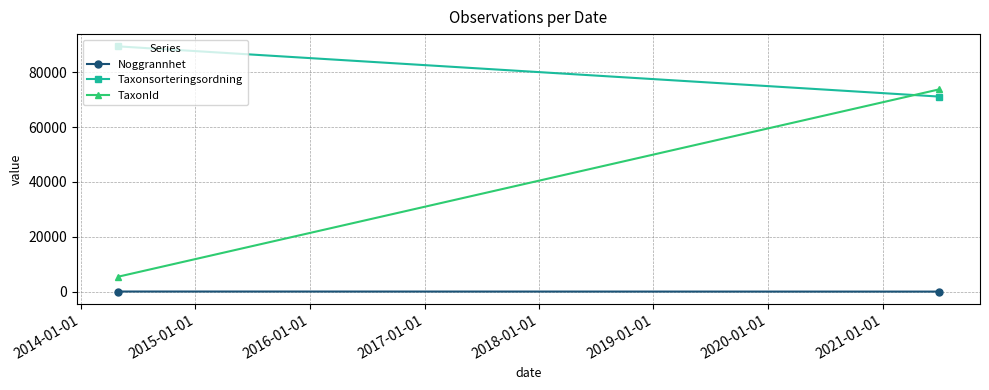

Count the number of categories in the chart.

2